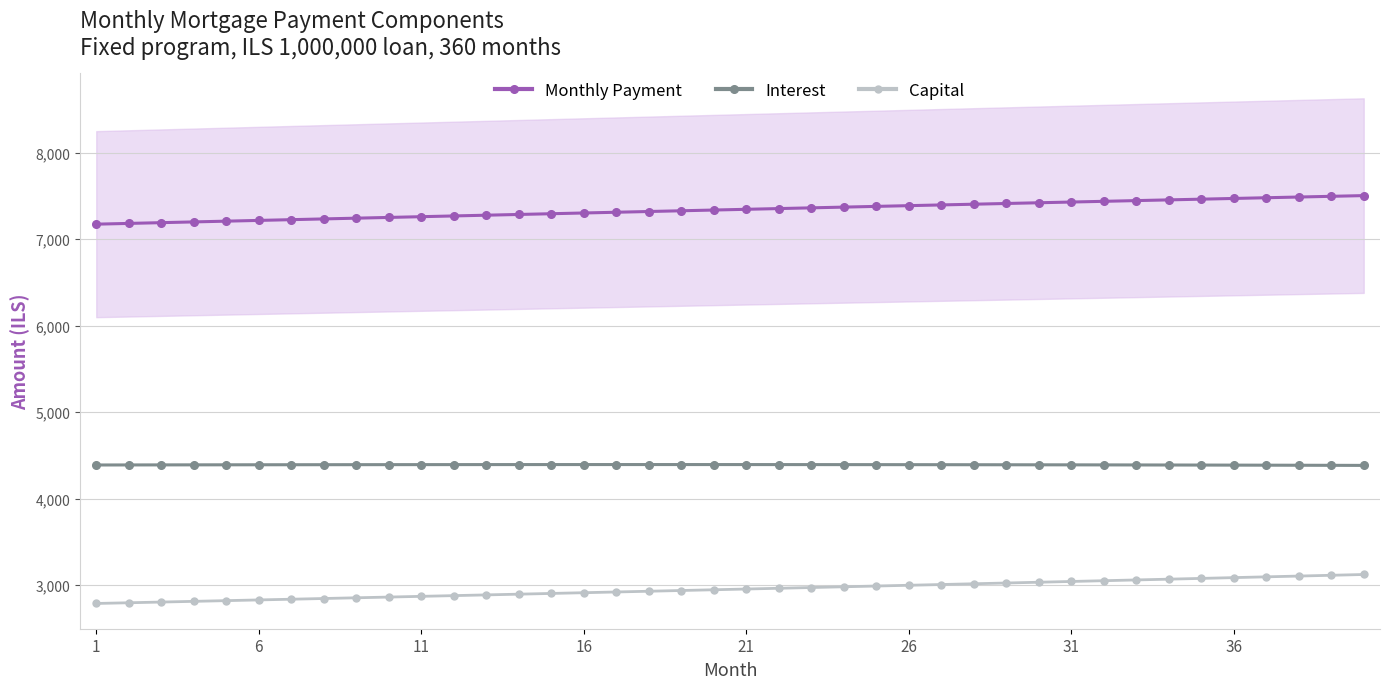

The value of Monthly Payment at 1 is 7173.6. True or false?

True